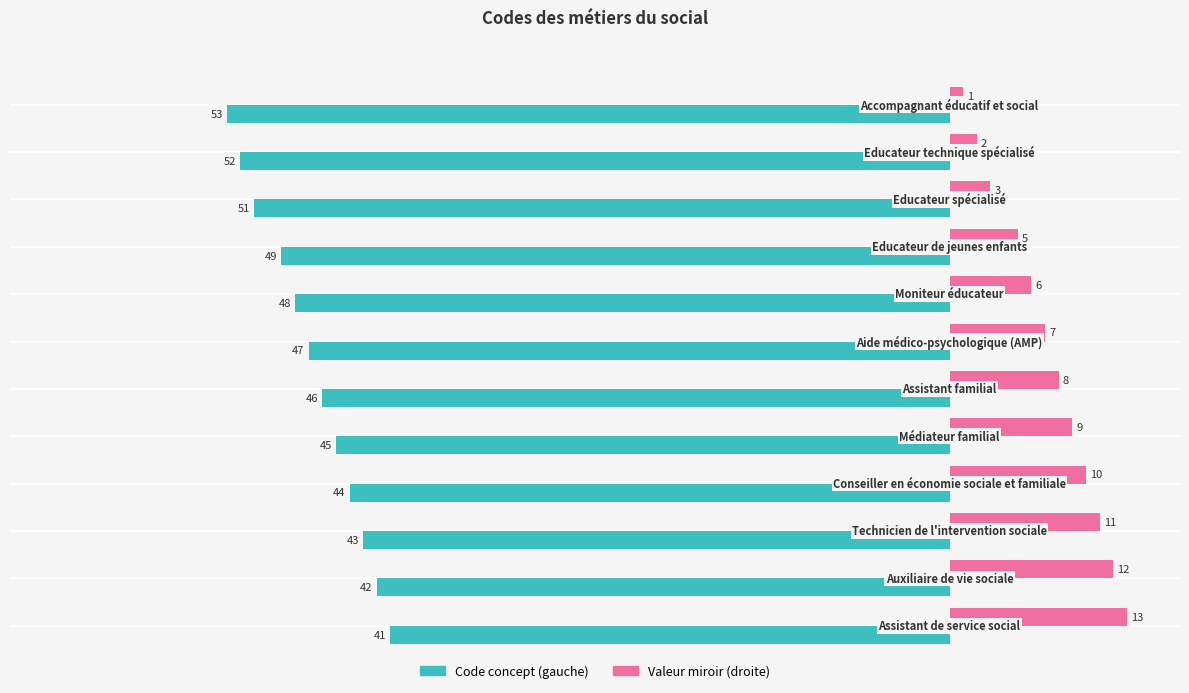

What is the maximum value shown in the chart?

13